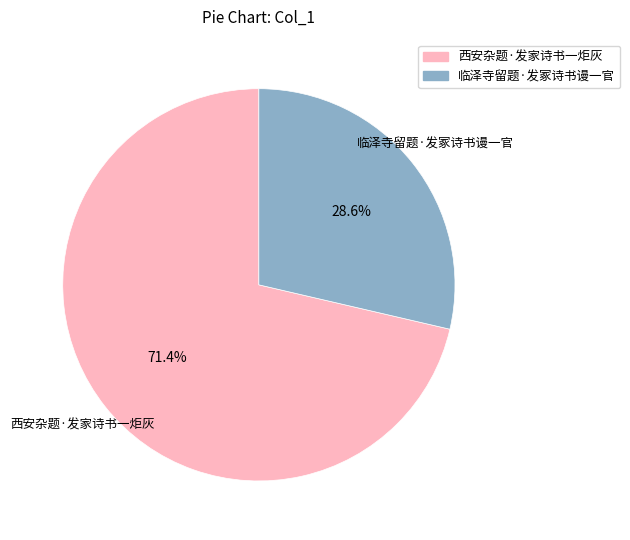

To the nearest percent, what is the difference between the largest and smallest slice percentages?

43%